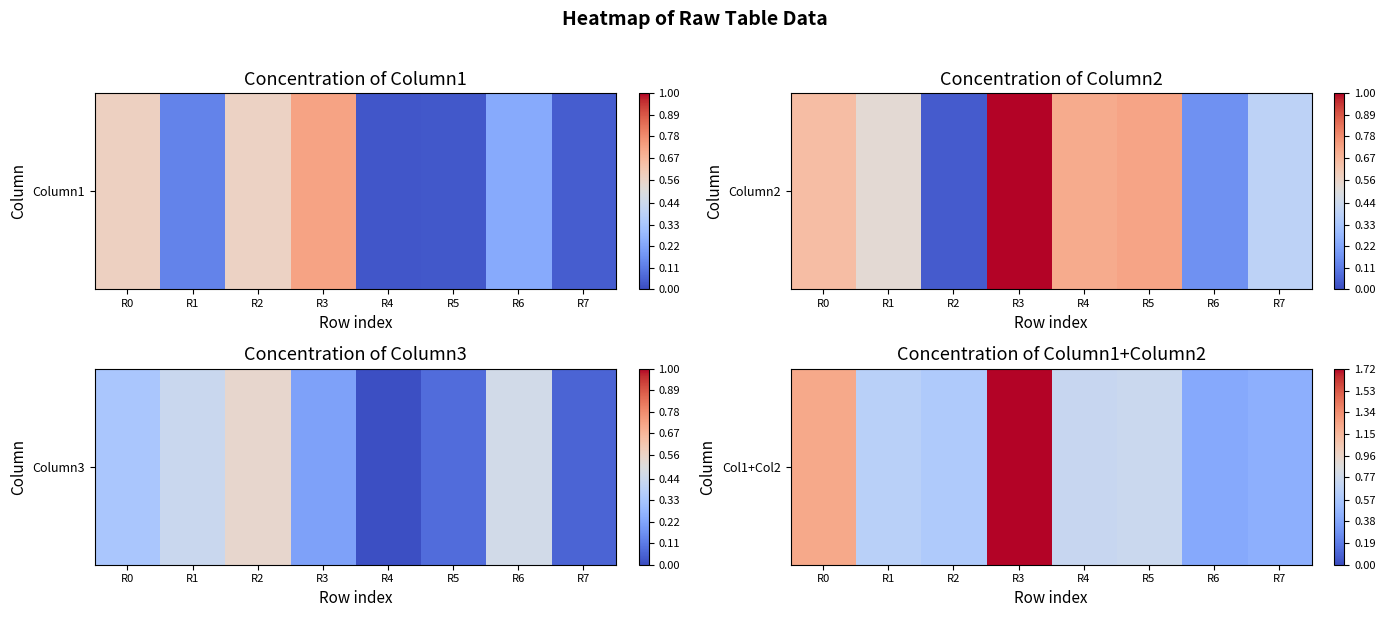

How many categories are shown in the chart?

8